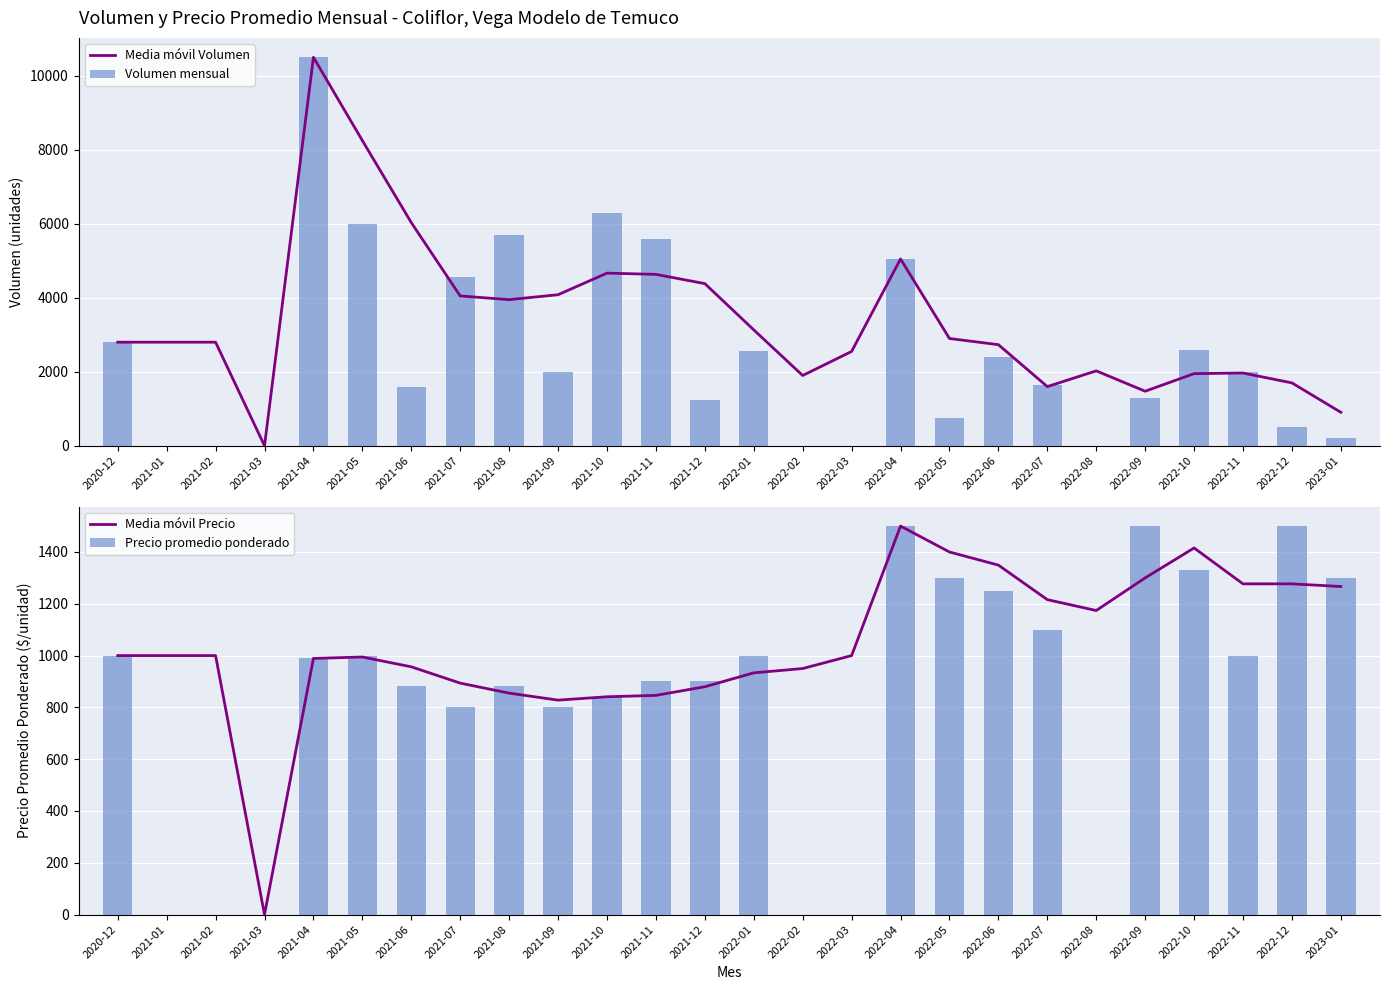

What is the difference between the highest and lowest values at 2022-01?

2200.0